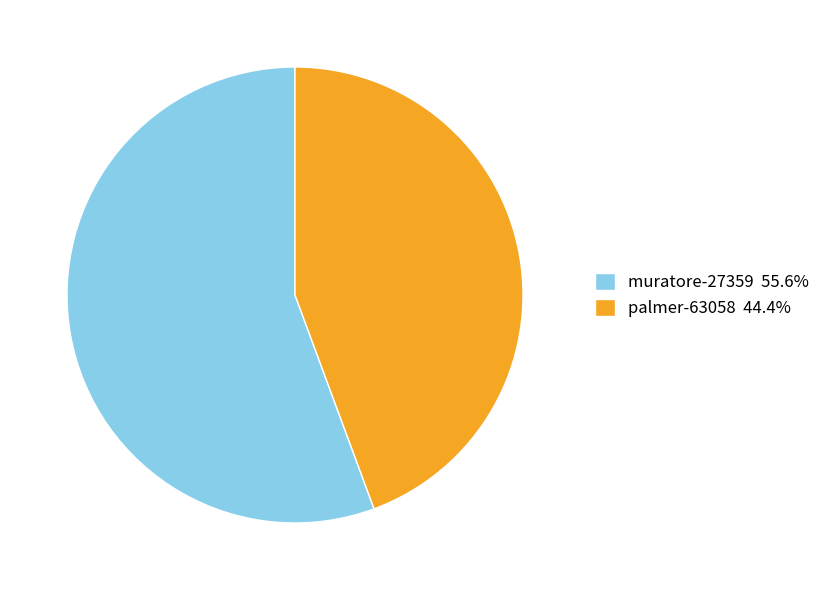

How many slices are in this pie chart?

2